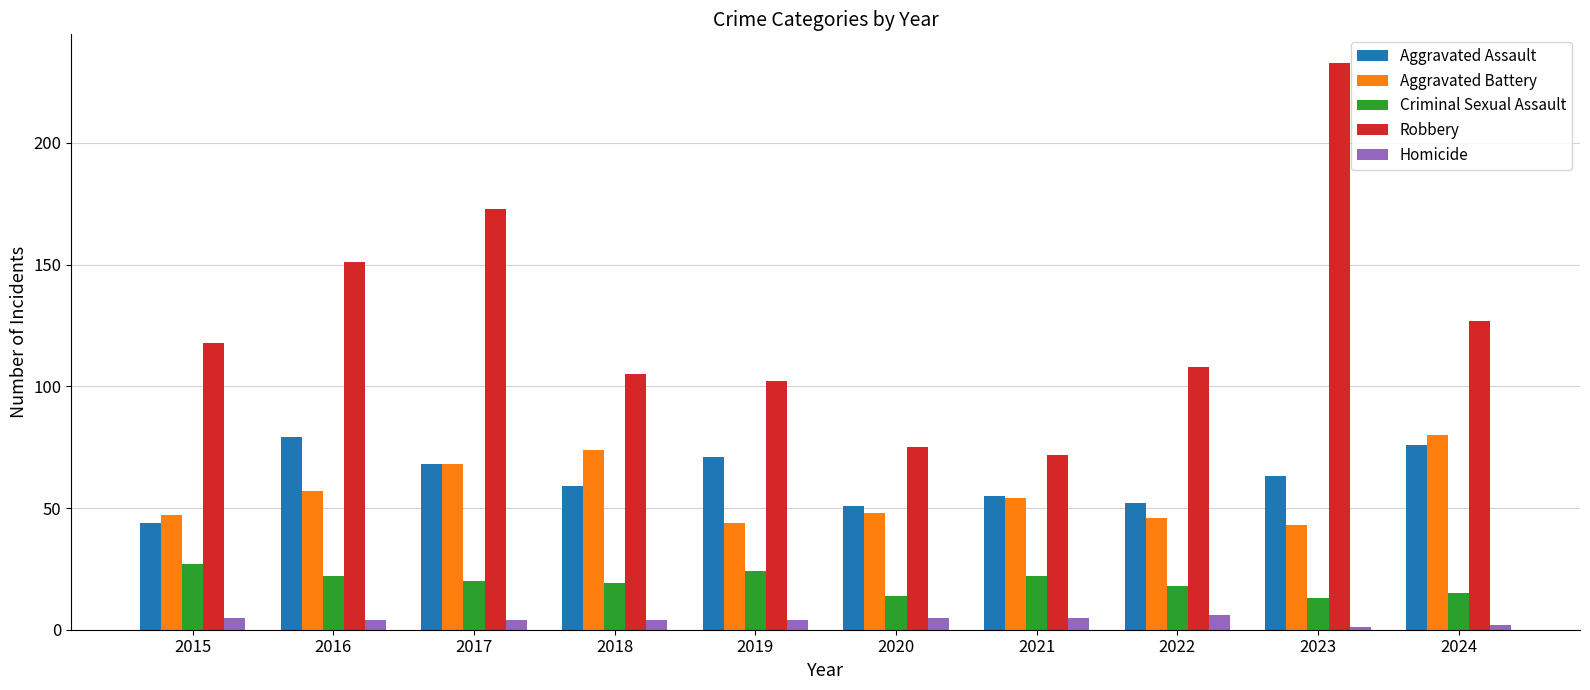

Is it true that Aggravated Assault equals 78 at 2021?

False